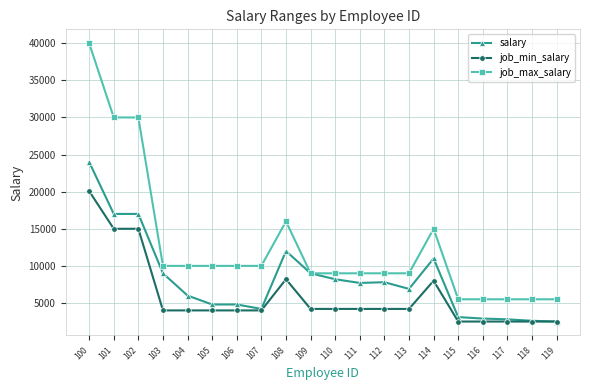

What is the maximum value for job_min_salary?

20080